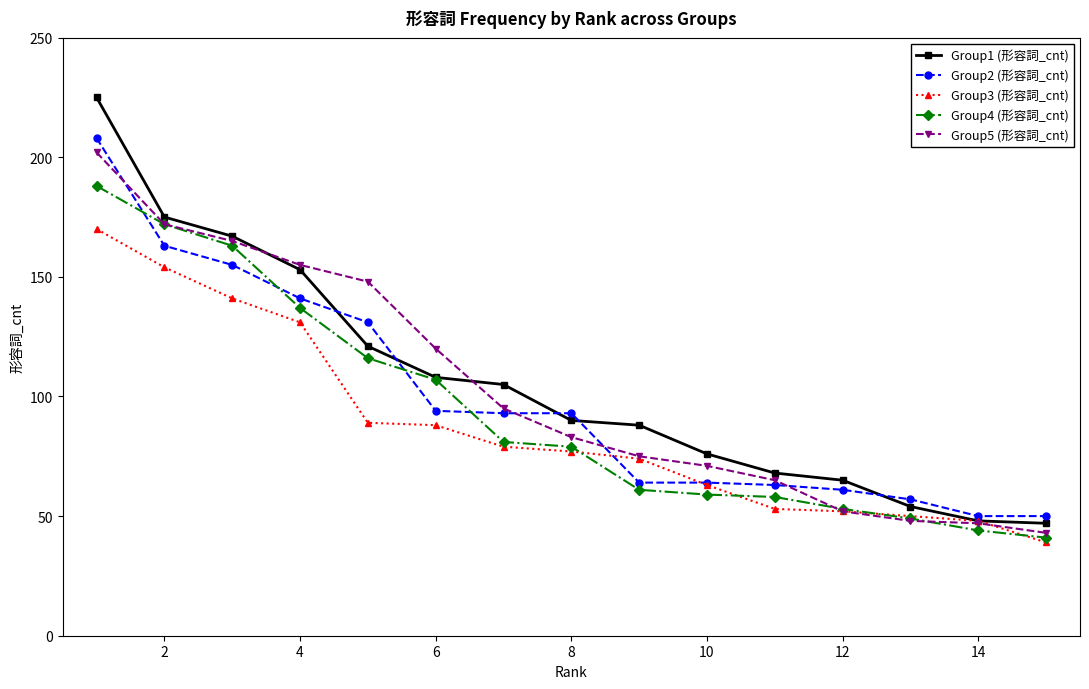

What is the value of the Group2 (形容詞_cnt) point at the 3rd from the left?

155